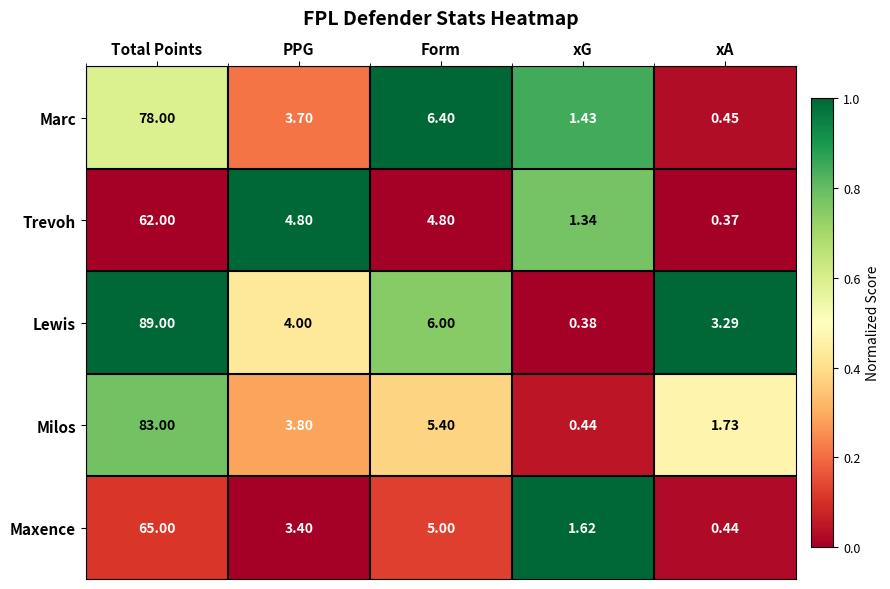

Where does the Trevoh series first go above 4?

Total Points